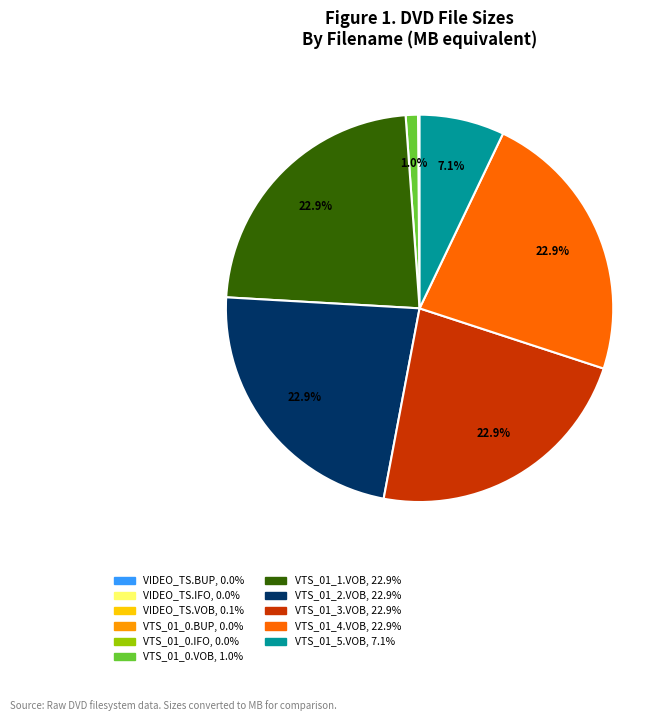

To the nearest percent, what is the difference between the largest and smallest slice percentages?

23%